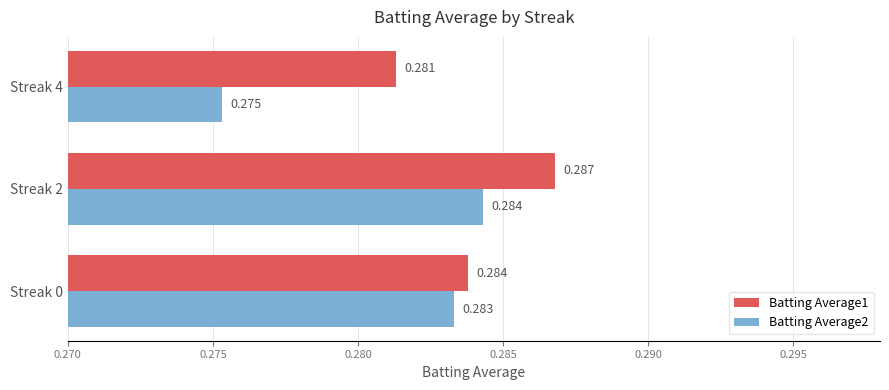

Reading right to left, list all the values displayed in this chart.

Batting Average1: 0.3	0.3	0.3
Batting Average2: 0.3	0.3	0.3